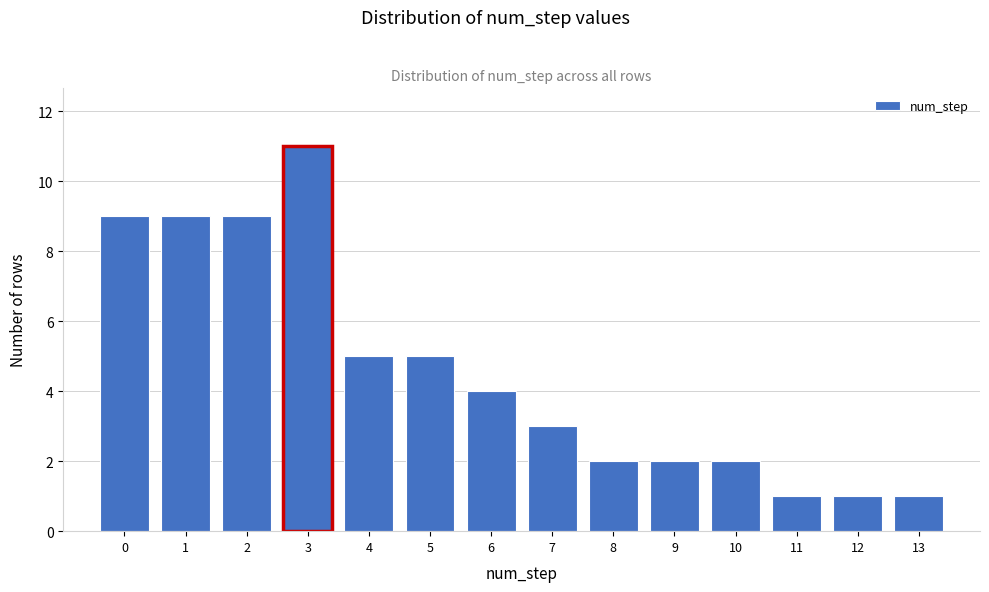

Reading left to right, what are all the values shown in this chart?

9	9	9	11	5	5	4	3	2	2	2	1	1	1